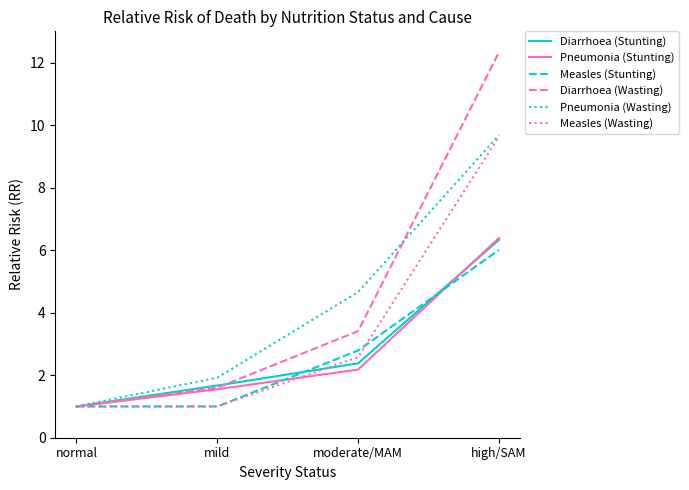

At which category is the sum across all series the highest?

high/SAM